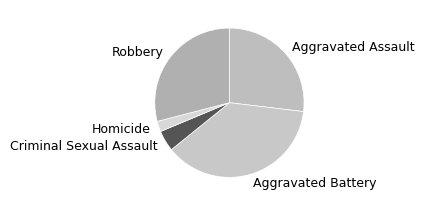

Which category has the biggest portion of the pie?

Aggravated Battery